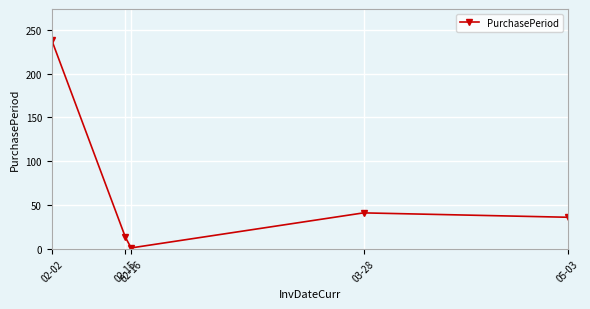

What position from the left is 03-28?

4